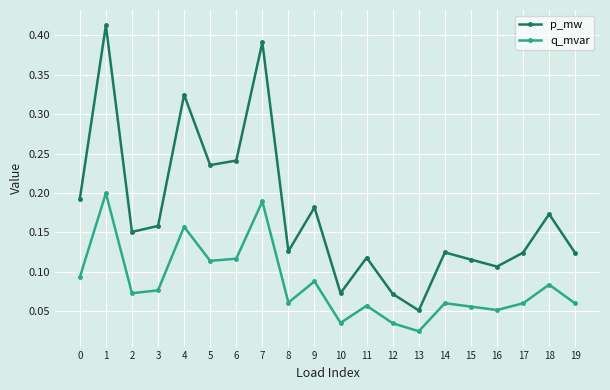

The value of q_mvar at 18 is 0.0. True or false?

False